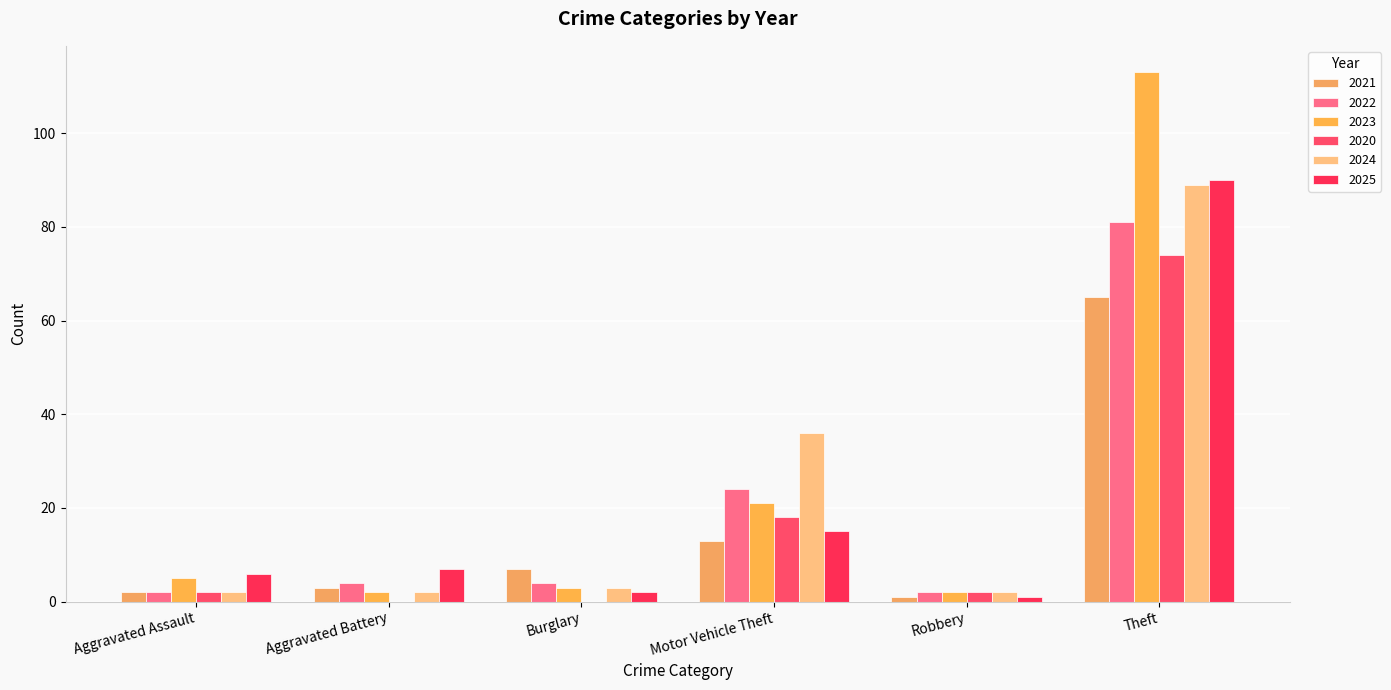

What position from the left is Aggravated Assault?

1